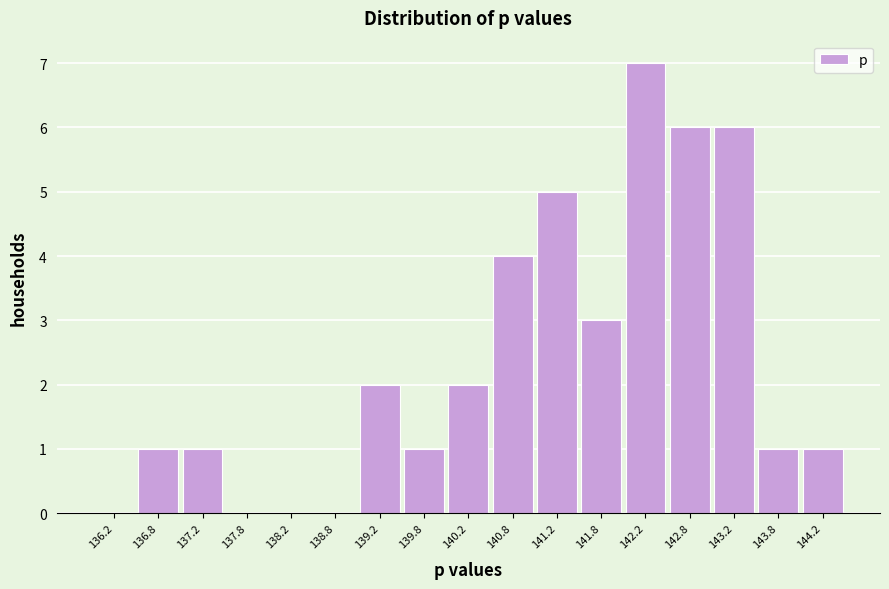

How tall is the bar that spans 142.5 to 143.0 on the x-axis? The values are not printed on the chart, so give them approximately, as read against the axis.

6